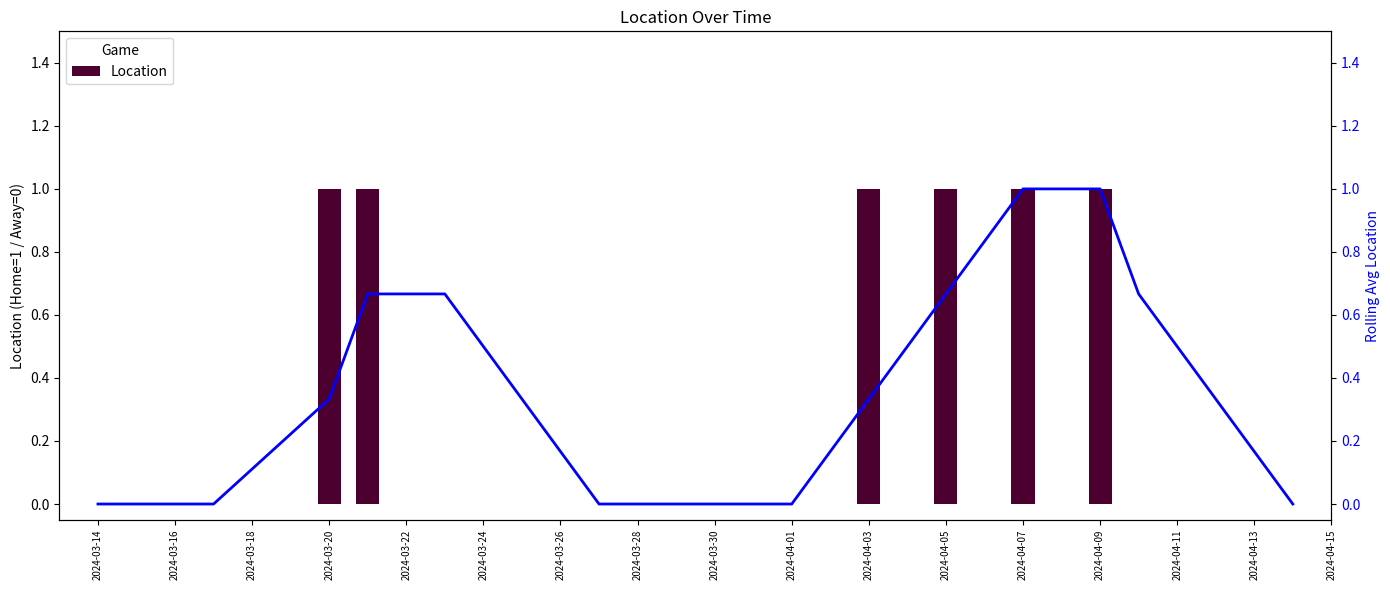

How many data points in Location are above 0?

6